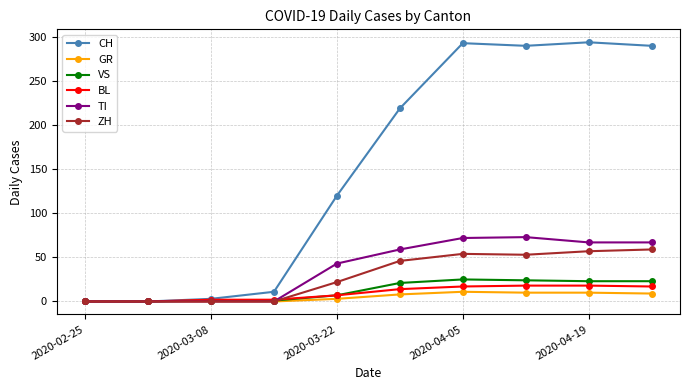

Which series has the widest spread of values?

CH